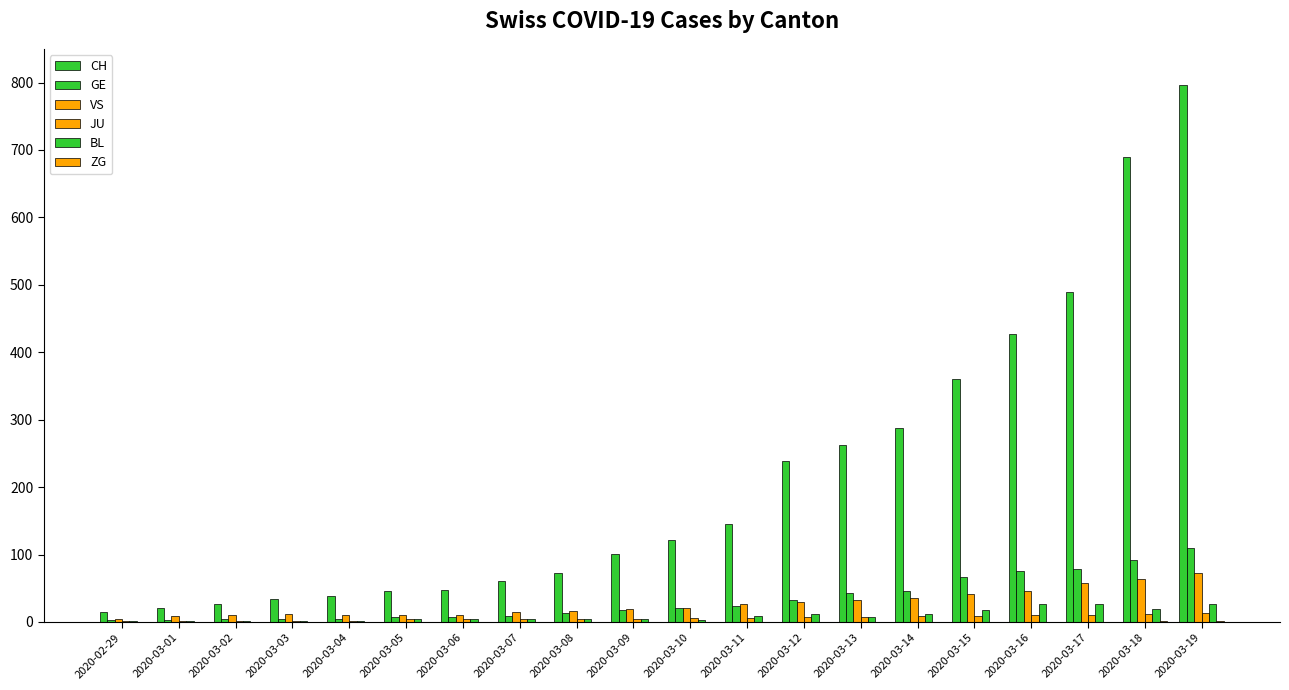

What position from the right is 2020-03-03?

17